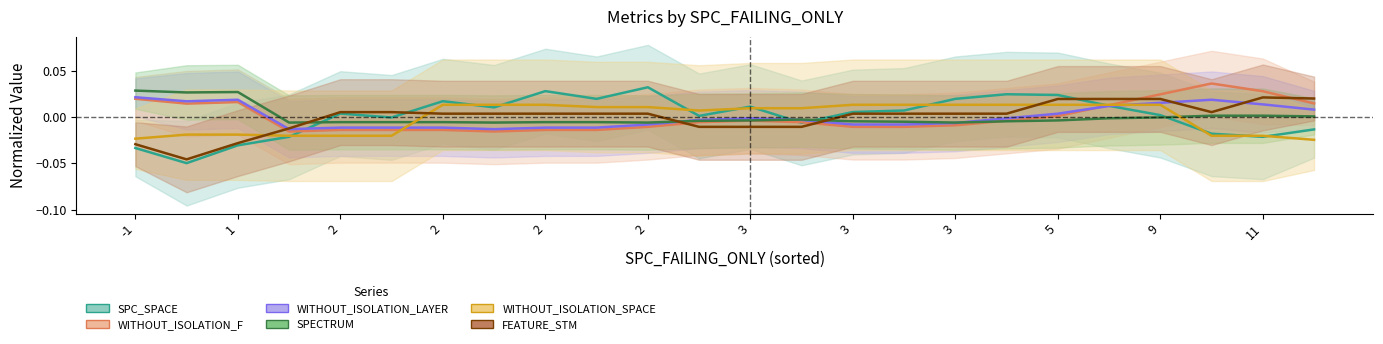

Between 2 and 20, which series saw the biggest shift?

WITHOUT_ISOLATION_F